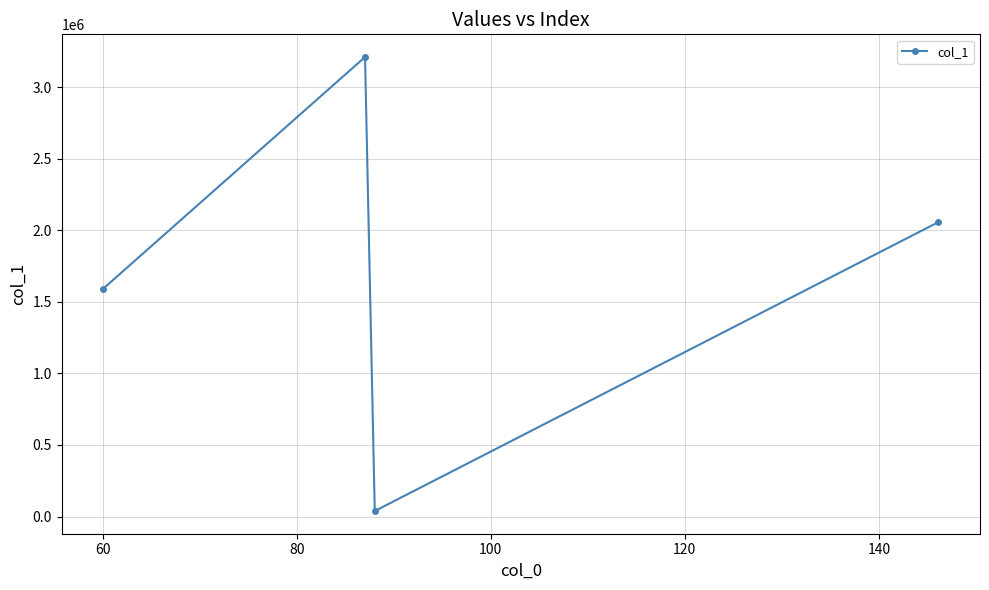

What is the average value?

1725619.2